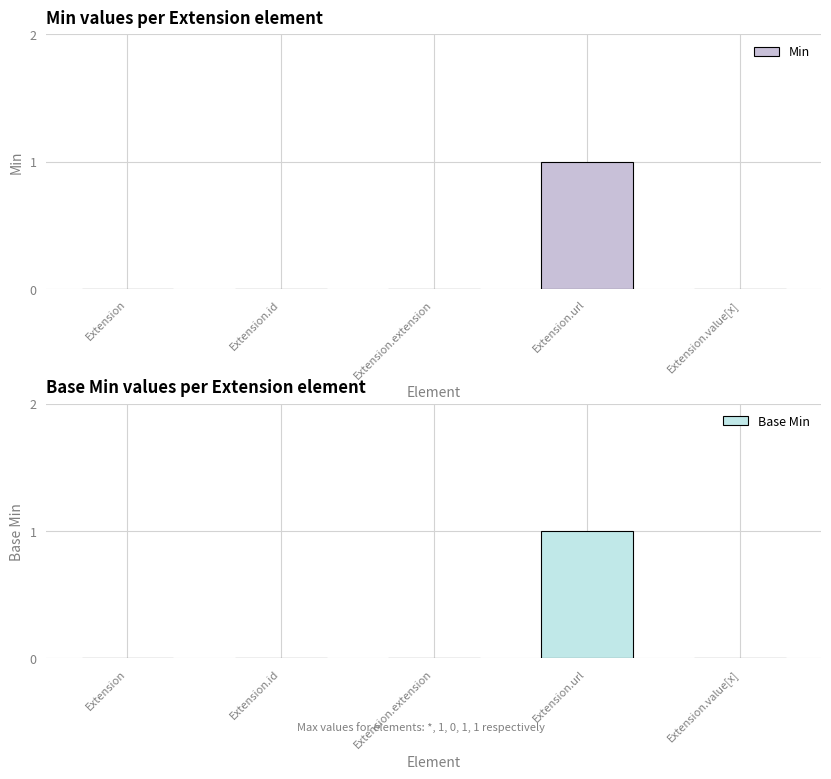

At Extension.url, list the series in order from smallest to largest.

Min, Base Min